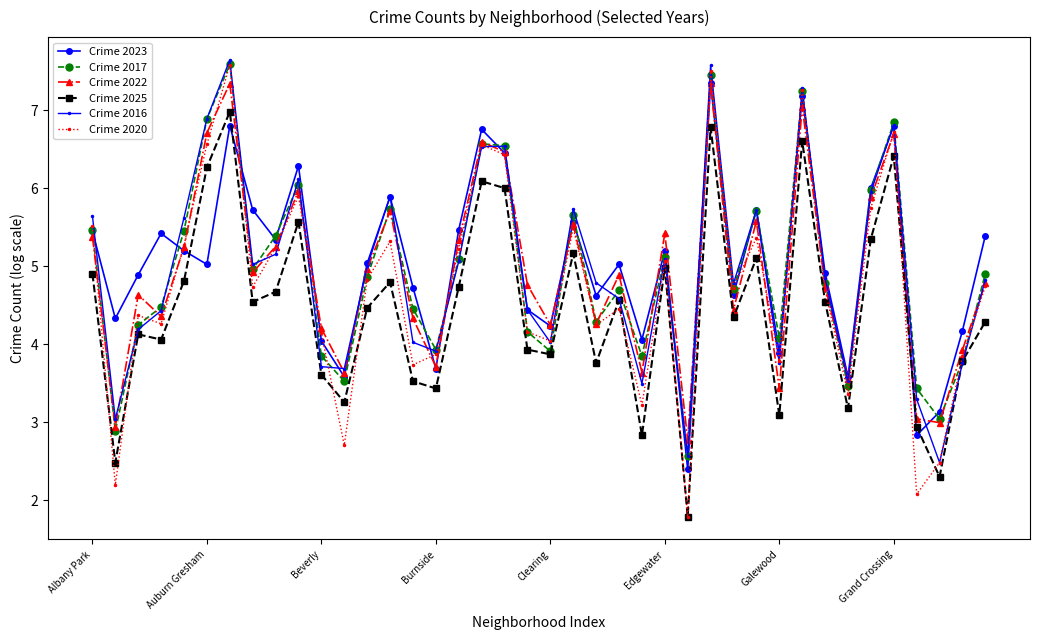

What is the value of the Crime 2025 point at the 33rd from the left?

4.5